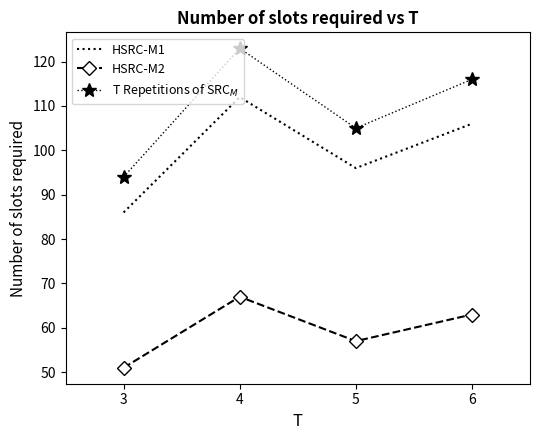

How many HSRC-M2 values are between 57 and 67?

3